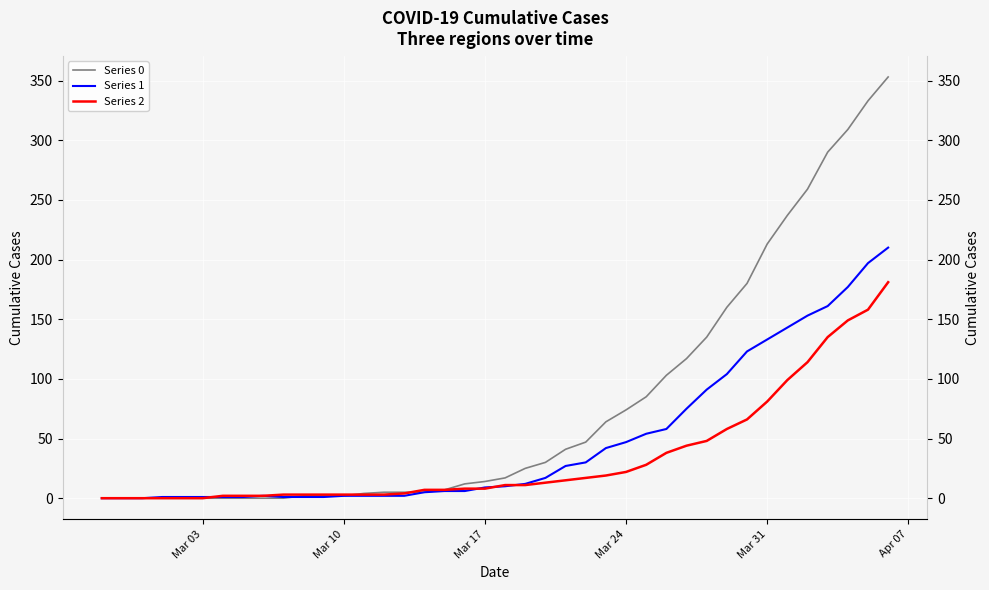

Reading left to right, what are all the values shown in this chart?

Series 0: 0	0	0	0	0	0	0	0	0	0	2	2	2	4	5	5	5	7	12	14	17	25	30	41	47	64	74	85	103	117	135	160	180	213	237	259	290	309	333	353
Series 1: 0	0	0	1	1	1	1	1	2	1	1	1	2	2	2	2	5	6	6	9	10	12	17	27	30	42	47	54	58	75	91	104	123	133	143	153	161	177	197	210
Series 2: 0	0	0	0	0	0	2	2	2	3	3	3	3	3	3	4	7	7	8	8	11	11	13	15	17	19	22	28	38	44	48	58	66	81	99	114	135	149	158	181